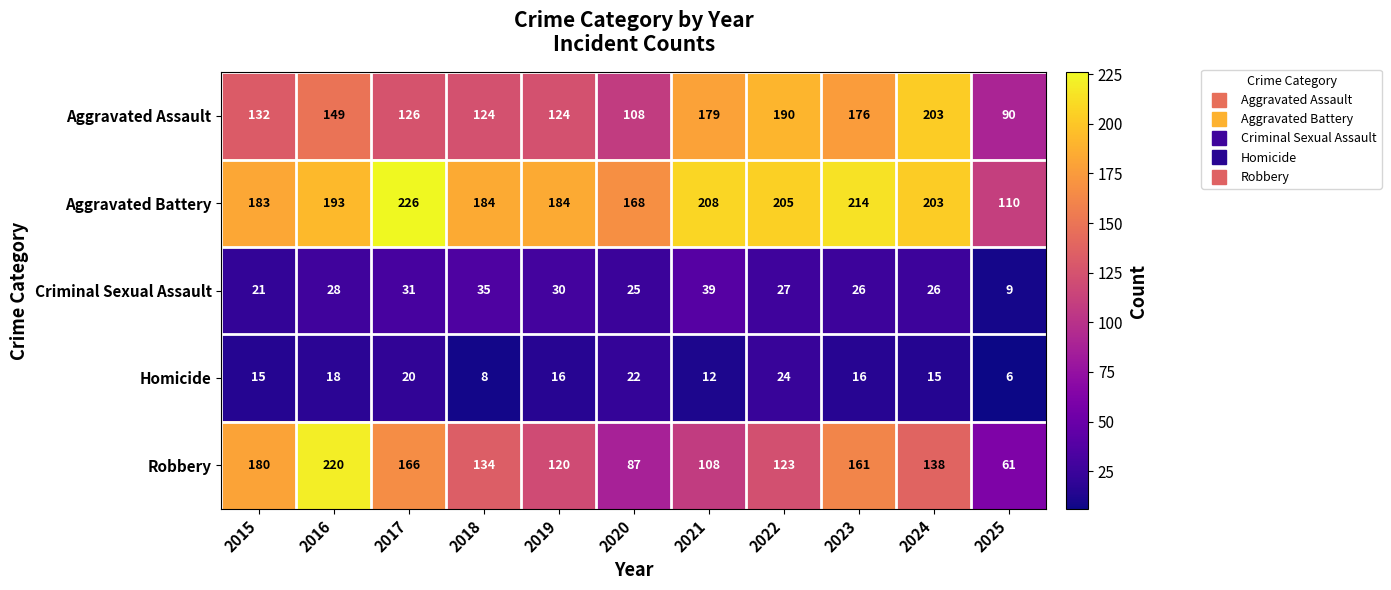

At which label does Criminal Sexual Assault reach its peak?

2021